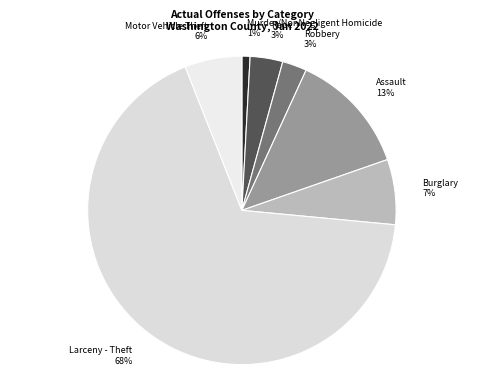

Do Robbery 3% and Rape 3% together represent more than half of the pie?

No